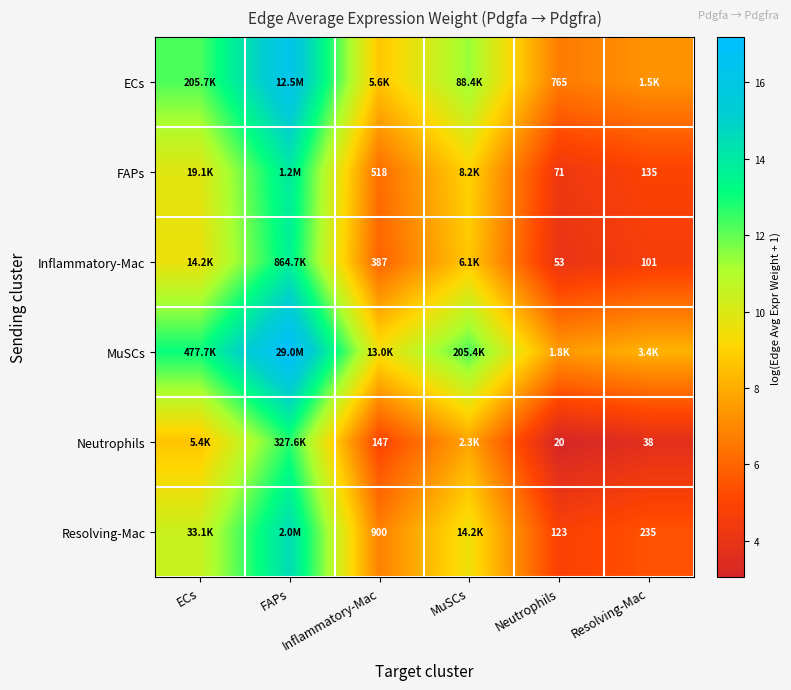

The value of FAPs at FAPs is 21.7. True or false?

False